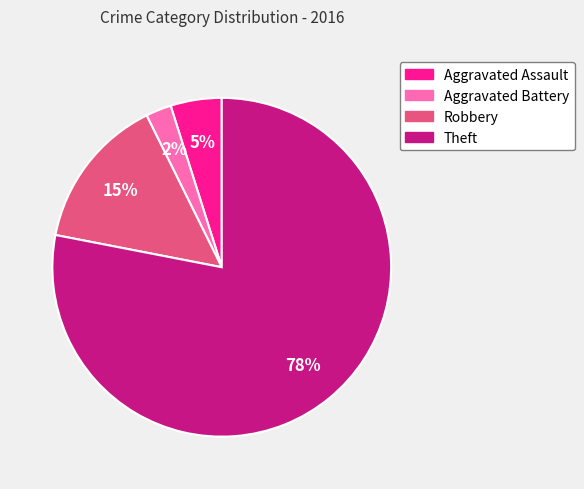

Does any single category account for the majority?

Yes